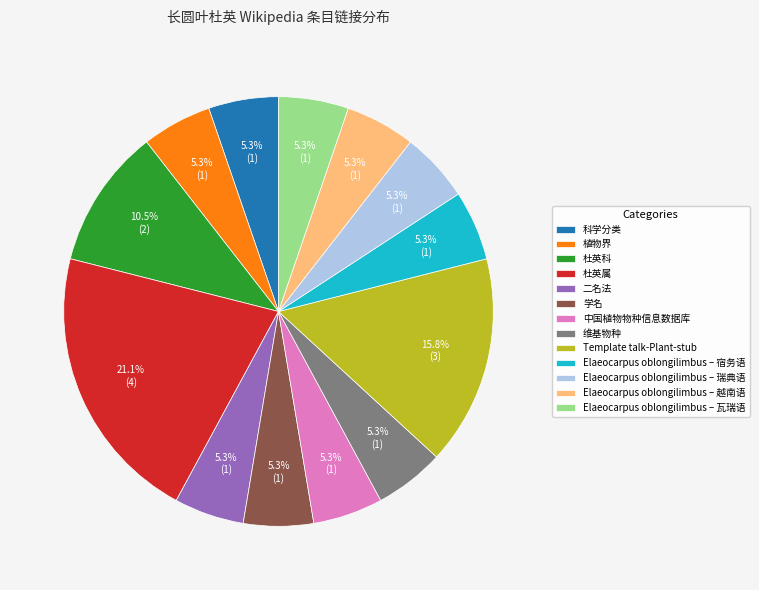

How many slices are in this pie chart?

13